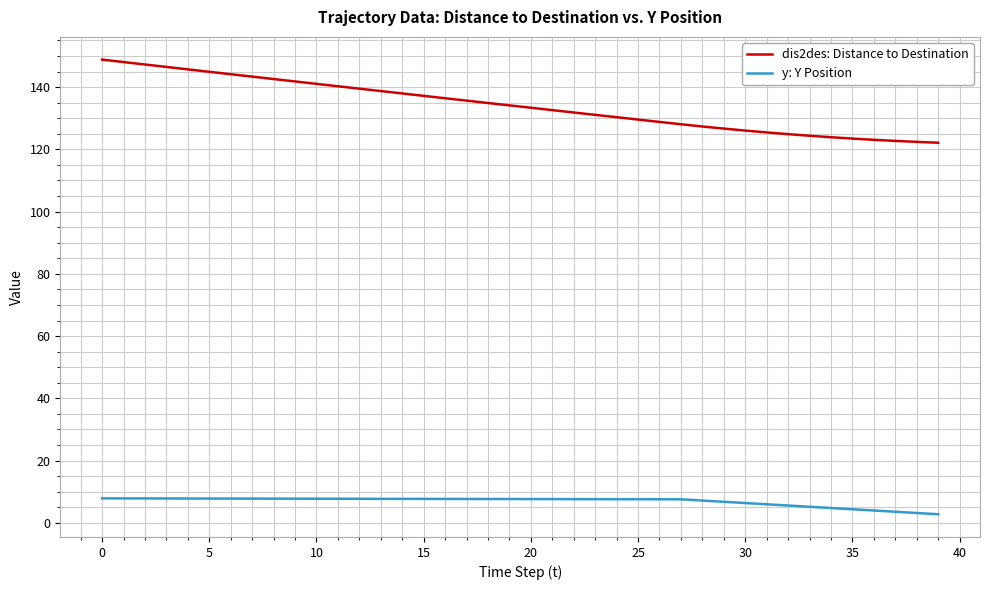

Which series has the largest total across all categories?

dis2des: Distance to Destination